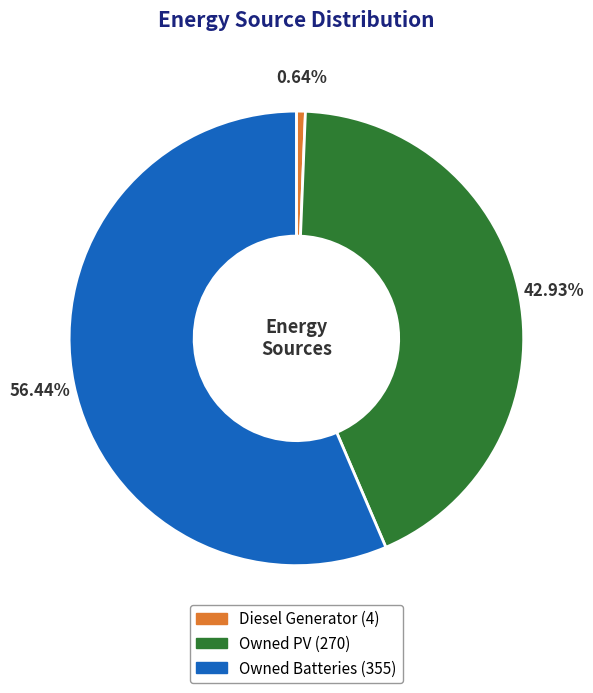

Which slice is the largest?

Owned Batteries